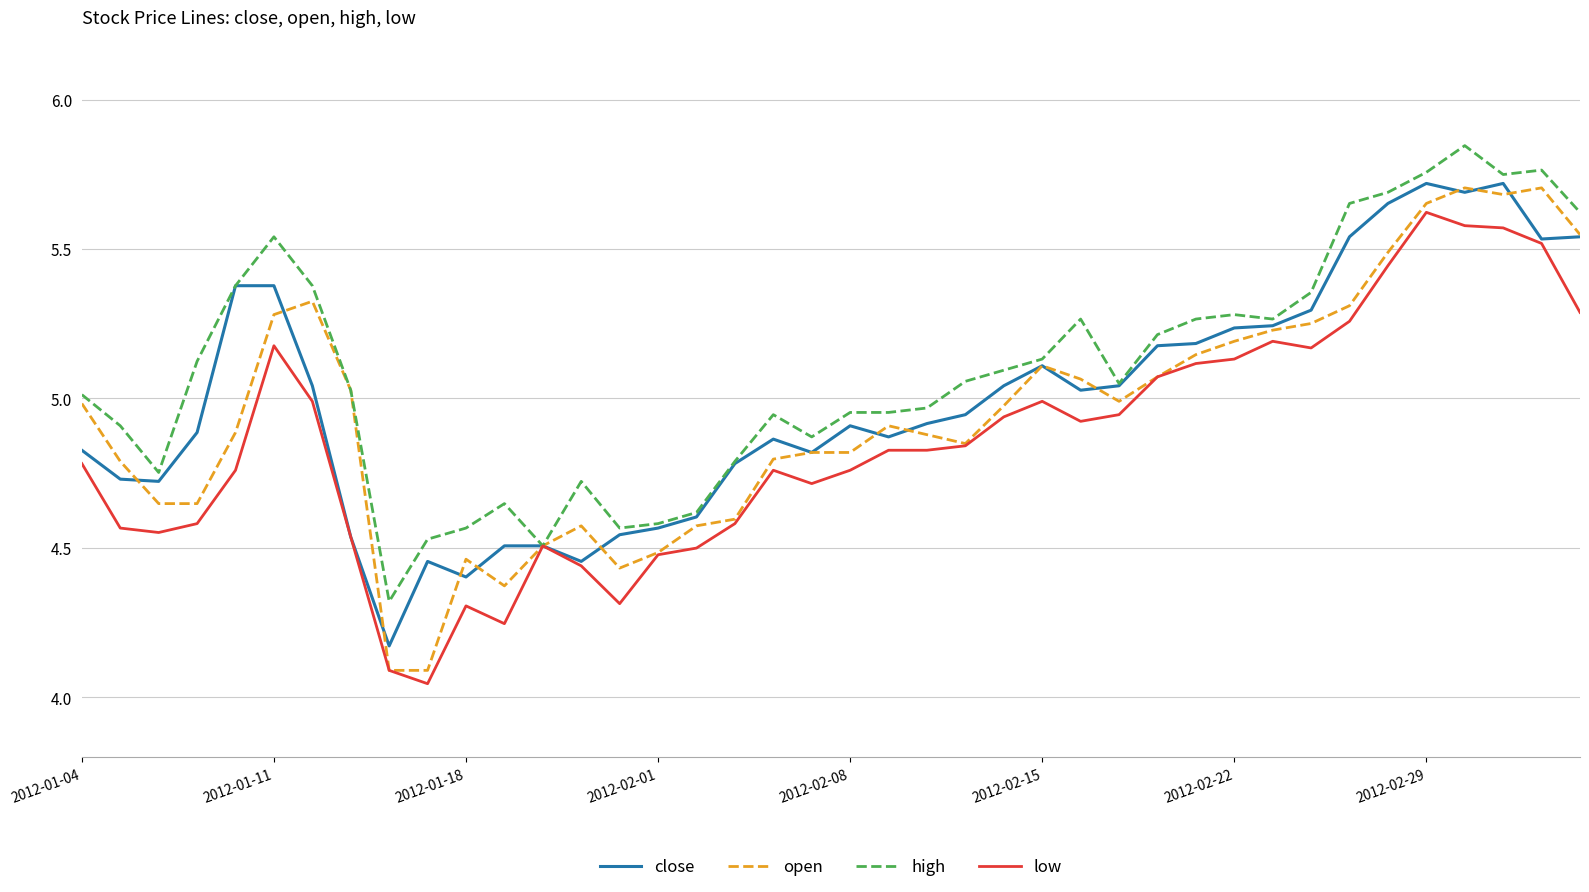

Which series has the largest total across all categories?

high